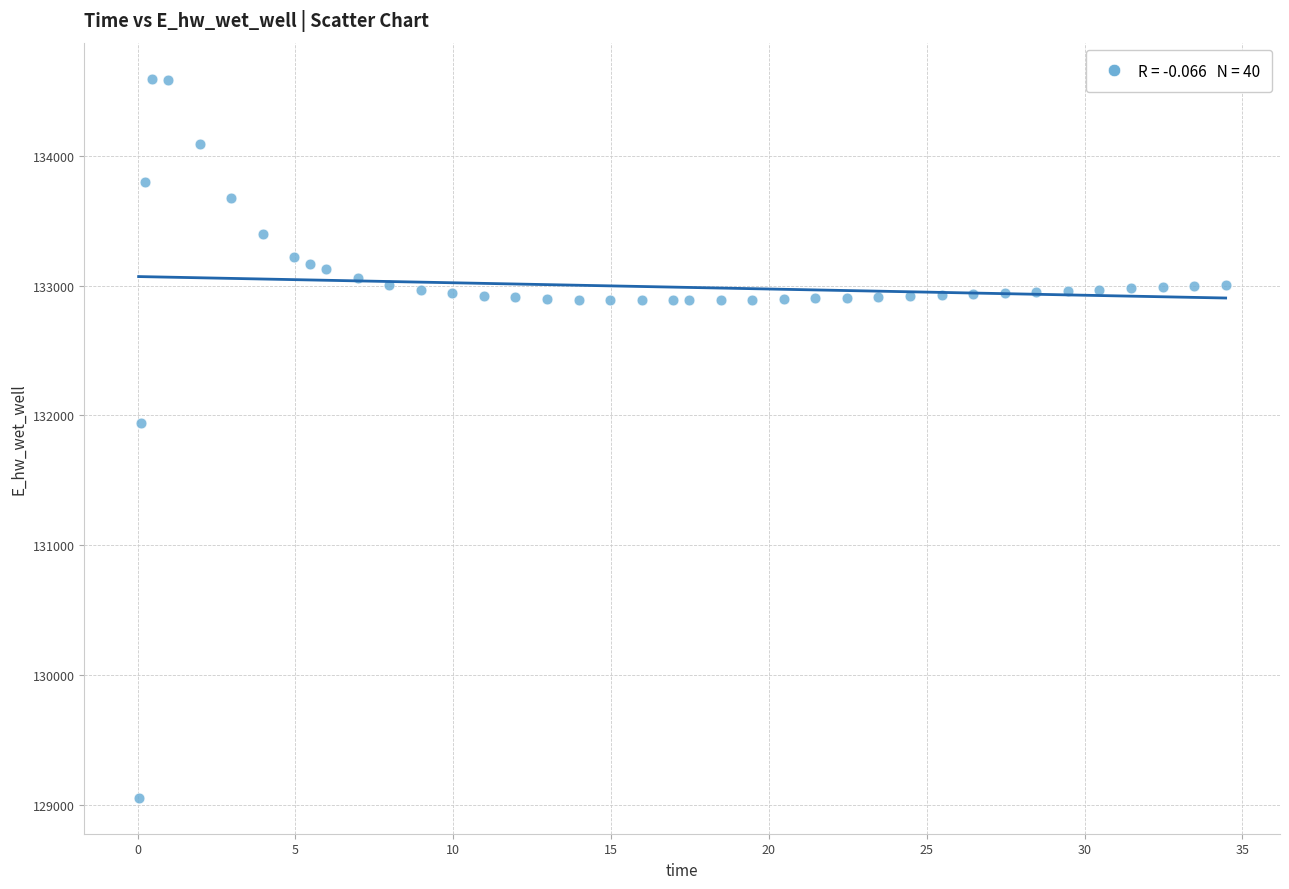

What is the range of Y values (max minus min)?

5535.5